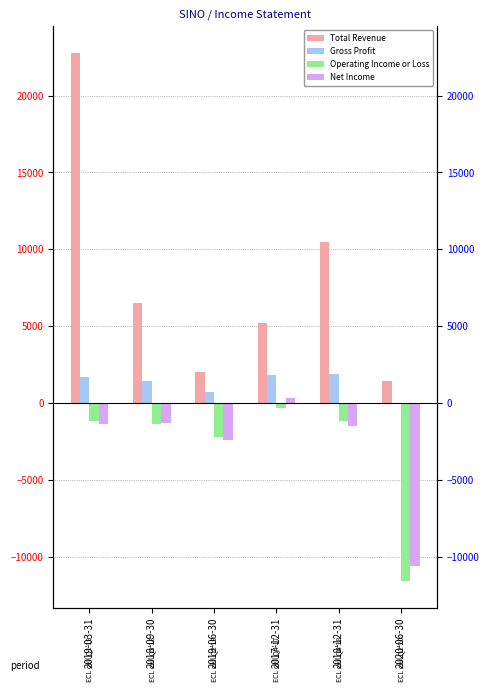

Reading left to right, list all the values displayed in this chart.

Total Revenue: 2019-03-31=22800	2018-09-30=6500	2019-06-30=2000	2017-12-31=5200	2018-12-31=10500	2020-06-30=1400
Gross Profit: 2019-03-31=1700	2018-09-30=1400	2019-06-30=700	2017-12-31=1800	2018-12-31=1900	2020-06-30=0
Operating Income or Loss: 2019-03-31=-1200	2018-09-30=-1400	2019-06-30=-2200	2017-12-31=-300	2018-12-31=-1200	2020-06-30=-11600
Net Income: 2019-03-31=-1400	2018-09-30=-1300	2019-06-30=-2400	2017-12-31=300	2018-12-31=-1500	2020-06-30=-10600